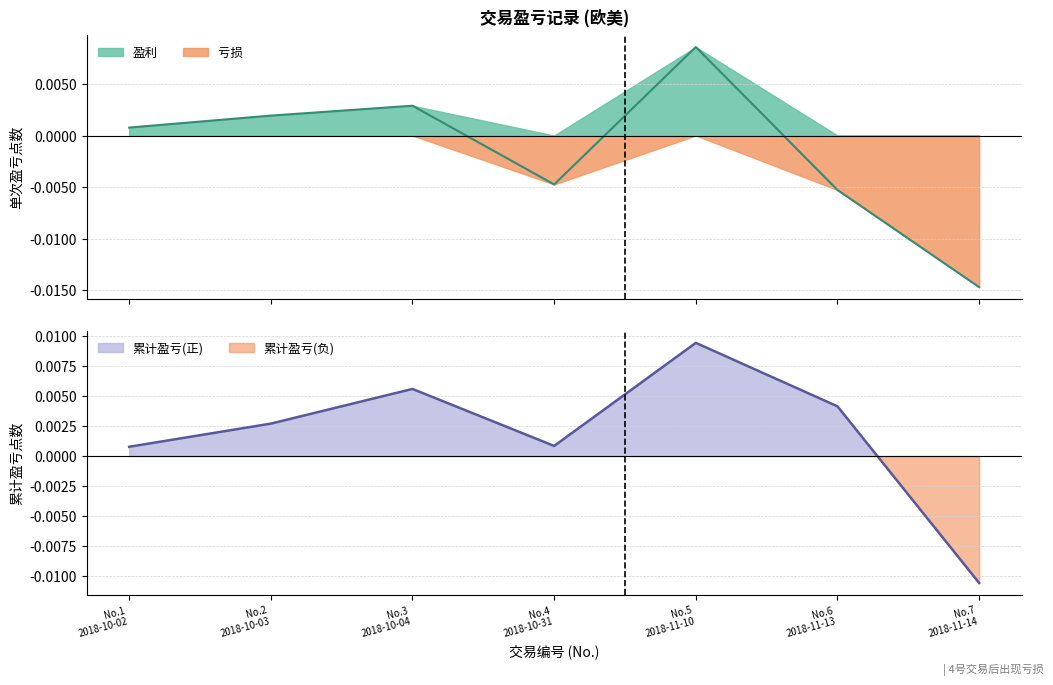

True or false: 累计盈亏 has a value of 0.0 at No.2 2018-10-03.

False